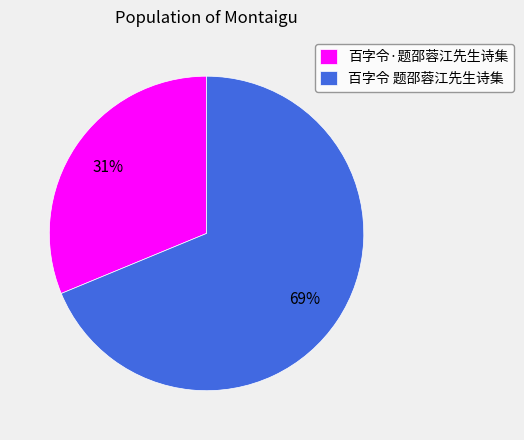

Between 百字令·题邵蓉江先生诗集 and 百字令 题邵蓉江先生诗集, which is larger?

百字令 题邵蓉江先生诗集